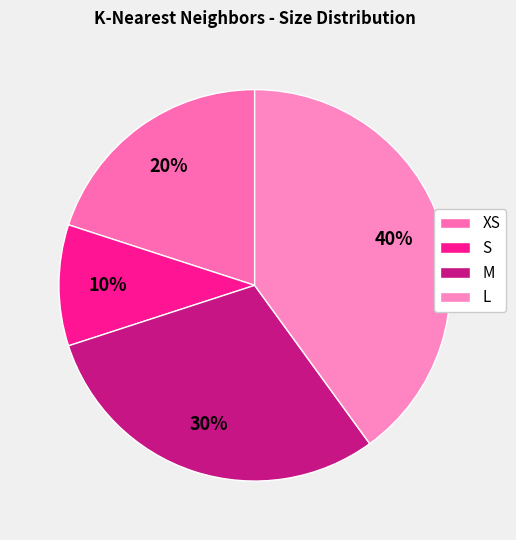

Do L and M together represent more than half of the pie?

Yes